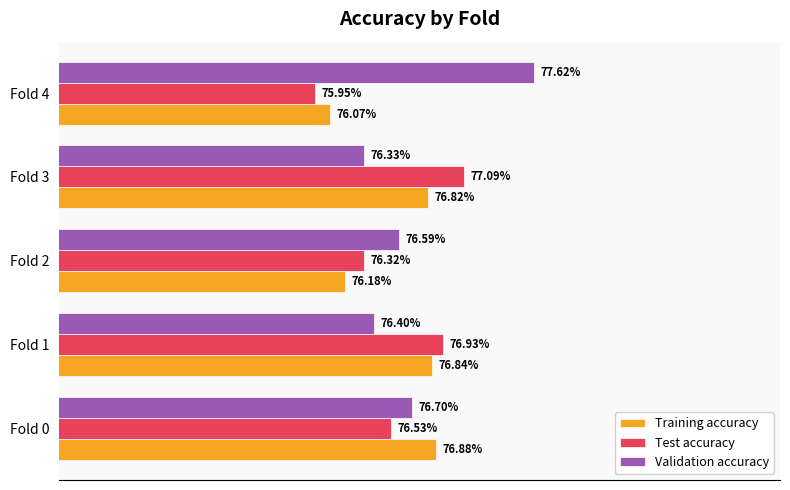

What is the lowest value of the Validation accuracy series?

0.8